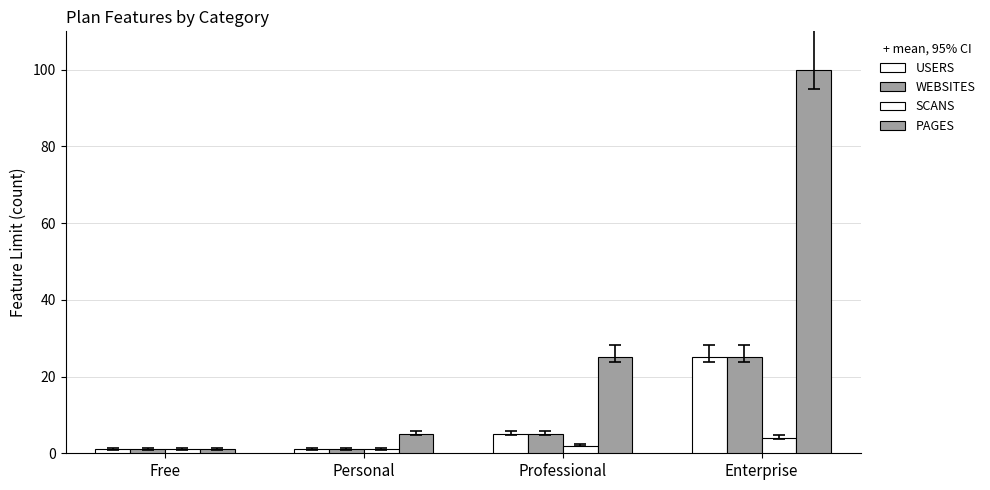

How many bars are there in each group?

4